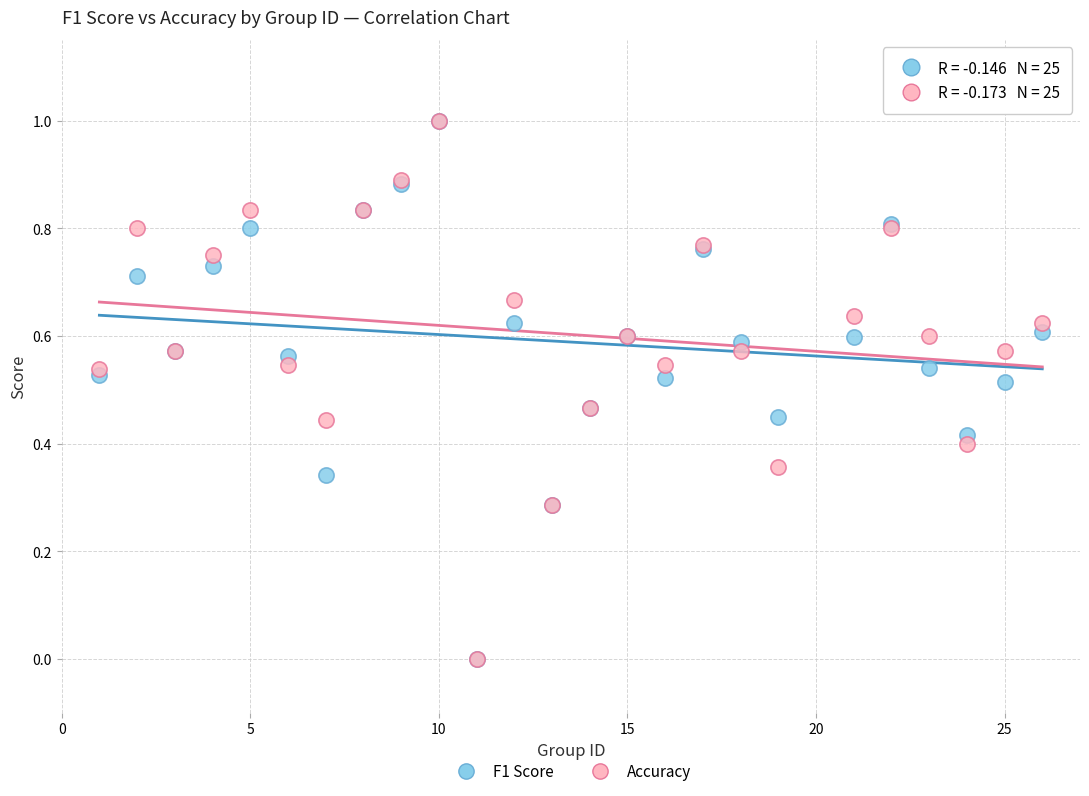

What are all the series names shown in the legend?

F1 Score, Accuracy